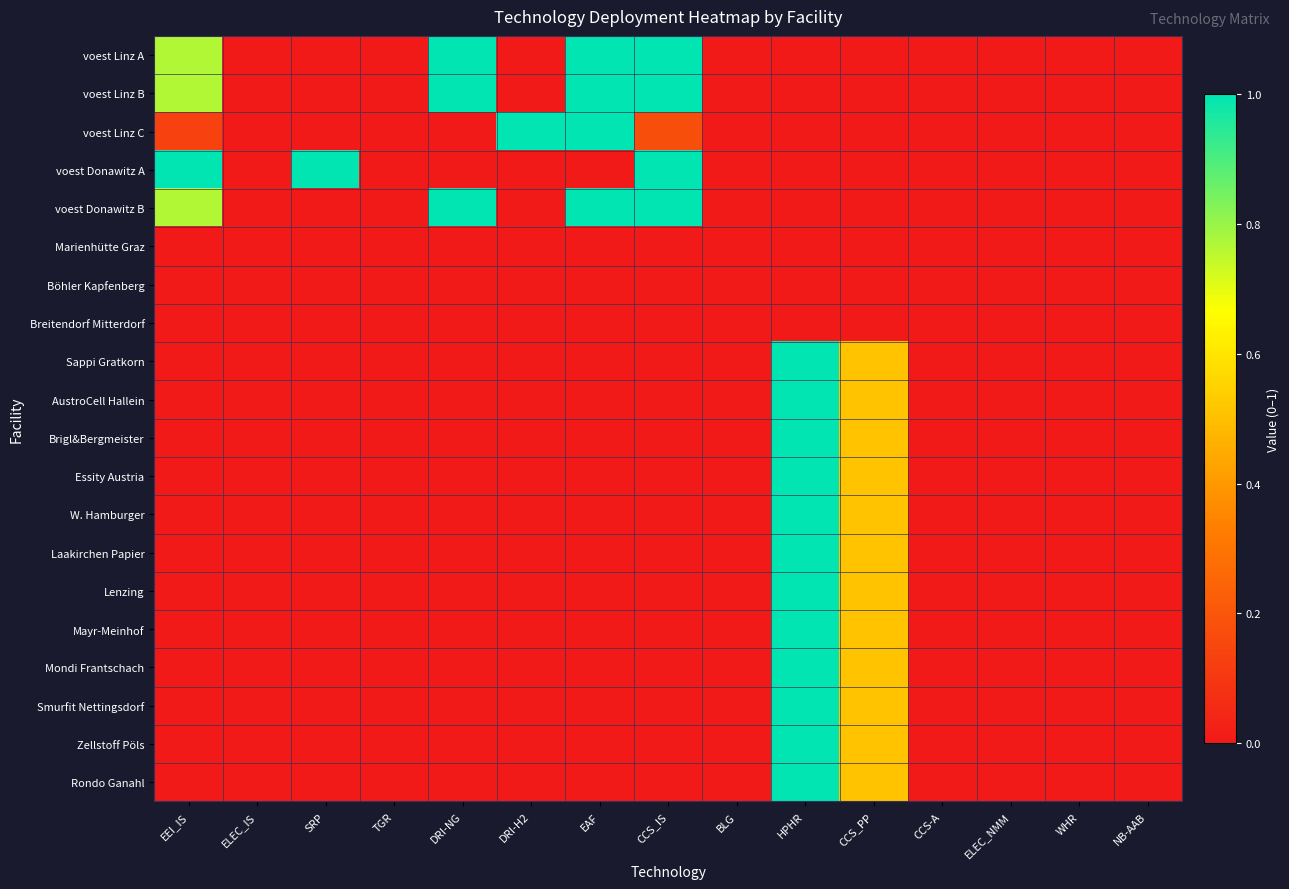

Reading right to left, transcribe all the data shown in this chart.

voest Linz A: NB-AAB=0.0	WHR=0.0	ELEC_NMM=0.0	CCS-A=0.0	CCS_PP=0.0	HPHR=0.0	BLG=0.0	CCS_IS=1.0	EAF=1.0	DRI-H2=0.0	DRI-NG=1.0	TGR=0.0	SRP=0.0	ELEC_IS=0.0	EEI_IS=0.8
voest Linz B: NB-AAB=0.0	WHR=0.0	ELEC_NMM=0.0	CCS-A=0.0	CCS_PP=0.0	HPHR=0.0	BLG=0.0	CCS_IS=1.0	EAF=1.0	DRI-H2=0.0	DRI-NG=1.0	TGR=0.0	SRP=0.0	ELEC_IS=0.0	EEI_IS=0.8
voest Linz C: NB-AAB=0.0	WHR=0.0	ELEC_NMM=0.0	CCS-A=0.0	CCS_PP=0.0	HPHR=0.0	BLG=0.0	CCS_IS=0.2	EAF=1.0	DRI-H2=1.0	DRI-NG=0.0	TGR=0.0	SRP=0.0	ELEC_IS=0.0	EEI_IS=0.1
voest Donawitz A: NB-AAB=0.0	WHR=0.0	ELEC_NMM=0.0	CCS-A=0.0	CCS_PP=0.0	HPHR=0.0	BLG=0.0	CCS_IS=1.0	EAF=0.0	DRI-H2=0.0	DRI-NG=0.0	TGR=0.0	SRP=1.0	ELEC_IS=0.0	EEI_IS=1.0
voest Donawitz B: NB-AAB=0.0	WHR=0.0	ELEC_NMM=0.0	CCS-A=0.0	CCS_PP=0.0	HPHR=0.0	BLG=0.0	CCS_IS=1.0	EAF=1.0	DRI-H2=0.0	DRI-NG=1.0	TGR=0.0	SRP=0.0	ELEC_IS=0.0	EEI_IS=0.8
Marienhütte Graz: NB-AAB=0.0	WHR=0.0	ELEC_NMM=0.0	CCS-A=0.0	CCS_PP=0.0	HPHR=0.0	BLG=0.0	CCS_IS=0.0	EAF=0.0	DRI-H2=0.0	DRI-NG=0.0	TGR=0.0	SRP=0.0	ELEC_IS=0.0	EEI_IS=0.0
Böhler Kapfenberg: NB-AAB=0.0	WHR=0.0	ELEC_NMM=0.0	CCS-A=0.0	CCS_PP=0.0	HPHR=0.0	BLG=0.0	CCS_IS=0.0	EAF=0.0	DRI-H2=0.0	DRI-NG=0.0	TGR=0.0	SRP=0.0	ELEC_IS=0.0	EEI_IS=0.0
Breitendorf Mitterdorf: NB-AAB=0.0	WHR=0.0	ELEC_NMM=0.0	CCS-A=0.0	CCS_PP=0.0	HPHR=0.0	BLG=0.0	CCS_IS=0.0	EAF=0.0	DRI-H2=0.0	DRI-NG=0.0	TGR=0.0	SRP=0.0	ELEC_IS=0.0	EEI_IS=0.0
Sappi Gratkorn: NB-AAB=0.0	WHR=0.0	ELEC_NMM=0.0	CCS-A=0.0	CCS_PP=0.5	HPHR=1.0	BLG=0.0	CCS_IS=0.0	EAF=0.0	DRI-H2=0.0	DRI-NG=0.0	TGR=0.0	SRP=0.0	ELEC_IS=0.0	EEI_IS=0.0
AustroCell Hallein: NB-AAB=0.0	WHR=0.0	ELEC_NMM=0.0	CCS-A=0.0	CCS_PP=0.5	HPHR=1.0	BLG=0.0	CCS_IS=0.0	EAF=0.0	DRI-H2=0.0	DRI-NG=0.0	TGR=0.0	SRP=0.0	ELEC_IS=0.0	EEI_IS=0.0
Brigl&Bergmeister: NB-AAB=0.0	WHR=0.0	ELEC_NMM=0.0	CCS-A=0.0	CCS_PP=0.5	HPHR=1.0	BLG=0.0	CCS_IS=0.0	EAF=0.0	DRI-H2=0.0	DRI-NG=0.0	TGR=0.0	SRP=0.0	ELEC_IS=0.0	EEI_IS=0.0
Essity Austria: NB-AAB=0.0	WHR=0.0	ELEC_NMM=0.0	CCS-A=0.0	CCS_PP=0.5	HPHR=1.0	BLG=0.0	CCS_IS=0.0	EAF=0.0	DRI-H2=0.0	DRI-NG=0.0	TGR=0.0	SRP=0.0	ELEC_IS=0.0	EEI_IS=0.0
W. Hamburger: NB-AAB=0.0	WHR=0.0	ELEC_NMM=0.0	CCS-A=0.0	CCS_PP=0.5	HPHR=1.0	BLG=0.0	CCS_IS=0.0	EAF=0.0	DRI-H2=0.0	DRI-NG=0.0	TGR=0.0	SRP=0.0	ELEC_IS=0.0	EEI_IS=0.0
Laakirchen Papier: NB-AAB=0.0	WHR=0.0	ELEC_NMM=0.0	CCS-A=0.0	CCS_PP=0.5	HPHR=1.0	BLG=0.0	CCS_IS=0.0	EAF=0.0	DRI-H2=0.0	DRI-NG=0.0	TGR=0.0	SRP=0.0	ELEC_IS=0.0	EEI_IS=0.0
Lenzing: NB-AAB=0.0	WHR=0.0	ELEC_NMM=0.0	CCS-A=0.0	CCS_PP=0.5	HPHR=1.0	BLG=0.0	CCS_IS=0.0	EAF=0.0	DRI-H2=0.0	DRI-NG=0.0	TGR=0.0	SRP=0.0	ELEC_IS=0.0	EEI_IS=0.0
Mayr-Meinhof: NB-AAB=0.0	WHR=0.0	ELEC_NMM=0.0	CCS-A=0.0	CCS_PP=0.5	HPHR=1.0	BLG=0.0	CCS_IS=0.0	EAF=0.0	DRI-H2=0.0	DRI-NG=0.0	TGR=0.0	SRP=0.0	ELEC_IS=0.0	EEI_IS=0.0
Mondi Frantschach: NB-AAB=0.0	WHR=0.0	ELEC_NMM=0.0	CCS-A=0.0	CCS_PP=0.5	HPHR=1.0	BLG=0.0	CCS_IS=0.0	EAF=0.0	DRI-H2=0.0	DRI-NG=0.0	TGR=0.0	SRP=0.0	ELEC_IS=0.0	EEI_IS=0.0
Smurfit Nettingsdorf: NB-AAB=0.0	WHR=0.0	ELEC_NMM=0.0	CCS-A=0.0	CCS_PP=0.5	HPHR=1.0	BLG=0.0	CCS_IS=0.0	EAF=0.0	DRI-H2=0.0	DRI-NG=0.0	TGR=0.0	SRP=0.0	ELEC_IS=0.0	EEI_IS=0.0
Zellstoff Pöls: NB-AAB=0.0	WHR=0.0	ELEC_NMM=0.0	CCS-A=0.0	CCS_PP=0.5	HPHR=1.0	BLG=0.0	CCS_IS=0.0	EAF=0.0	DRI-H2=0.0	DRI-NG=0.0	TGR=0.0	SRP=0.0	ELEC_IS=0.0	EEI_IS=0.0
Rondo Ganahl: NB-AAB=0.0	WHR=0.0	ELEC_NMM=0.0	CCS-A=0.0	CCS_PP=0.5	HPHR=1.0	BLG=0.0	CCS_IS=0.0	EAF=0.0	DRI-H2=0.0	DRI-NG=0.0	TGR=0.0	SRP=0.0	ELEC_IS=0.0	EEI_IS=0.0